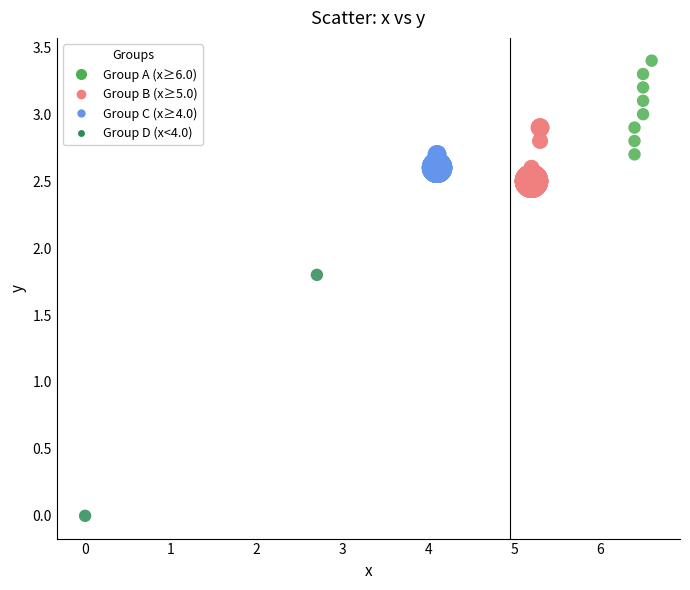

What Y value in the scatter plot is closest to 1?

1.8